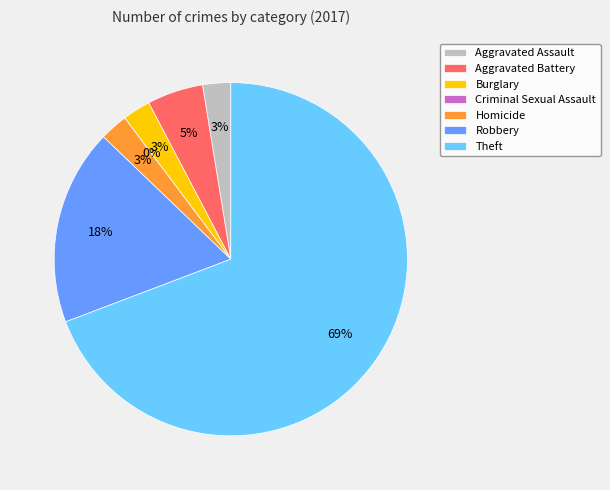

To the nearest percent, what is the combined percentage of Theft and Aggravated Battery?

74%